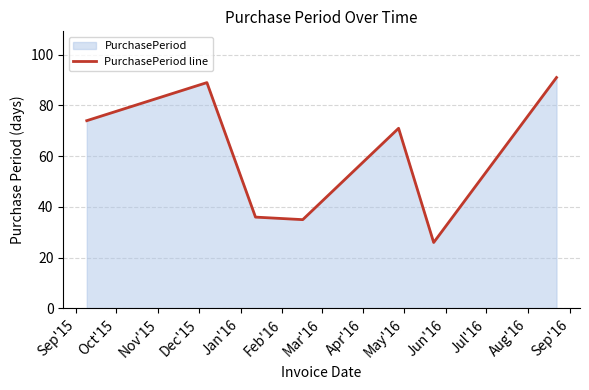

What is the minimum value shown in the chart?

26